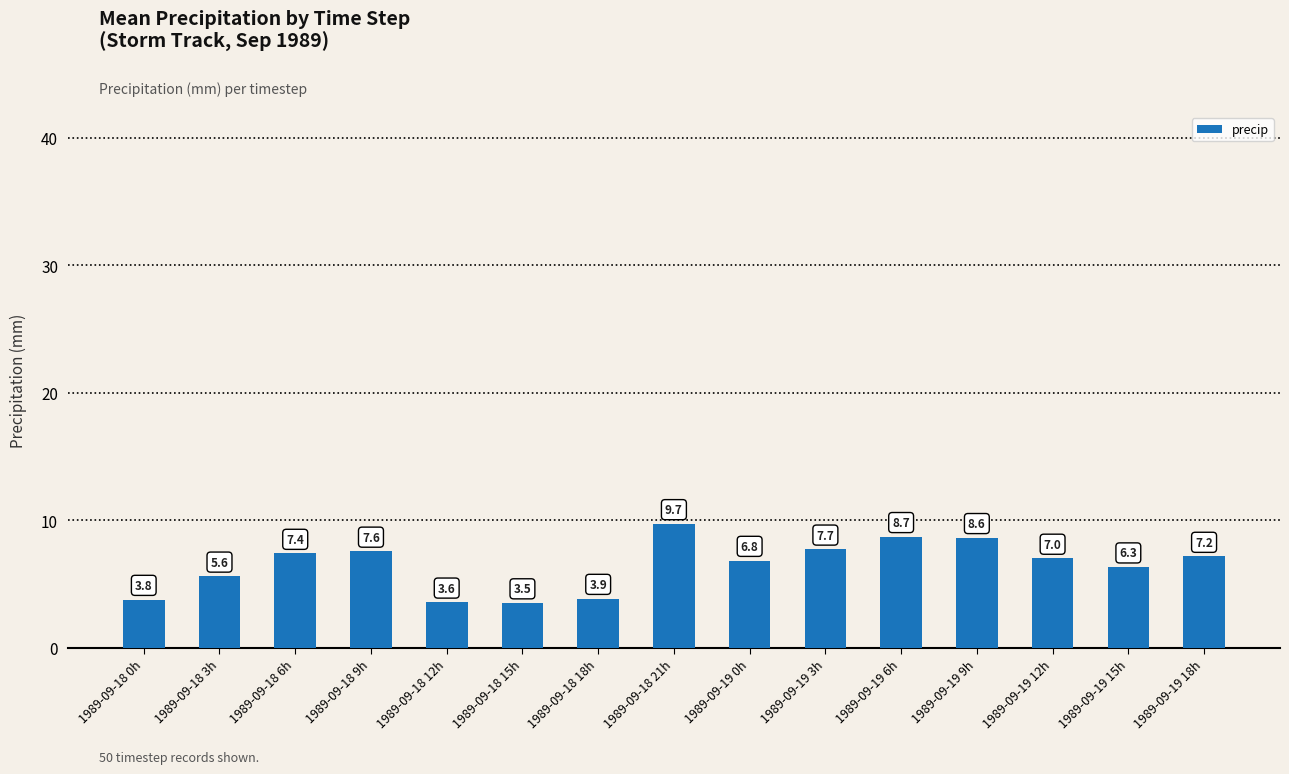

What is the value of the 15th bar from the left?

7.2